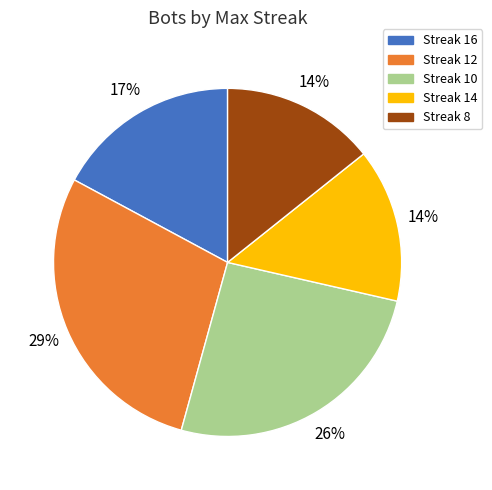

To the nearest percent, what is the average slice percentage?

20%